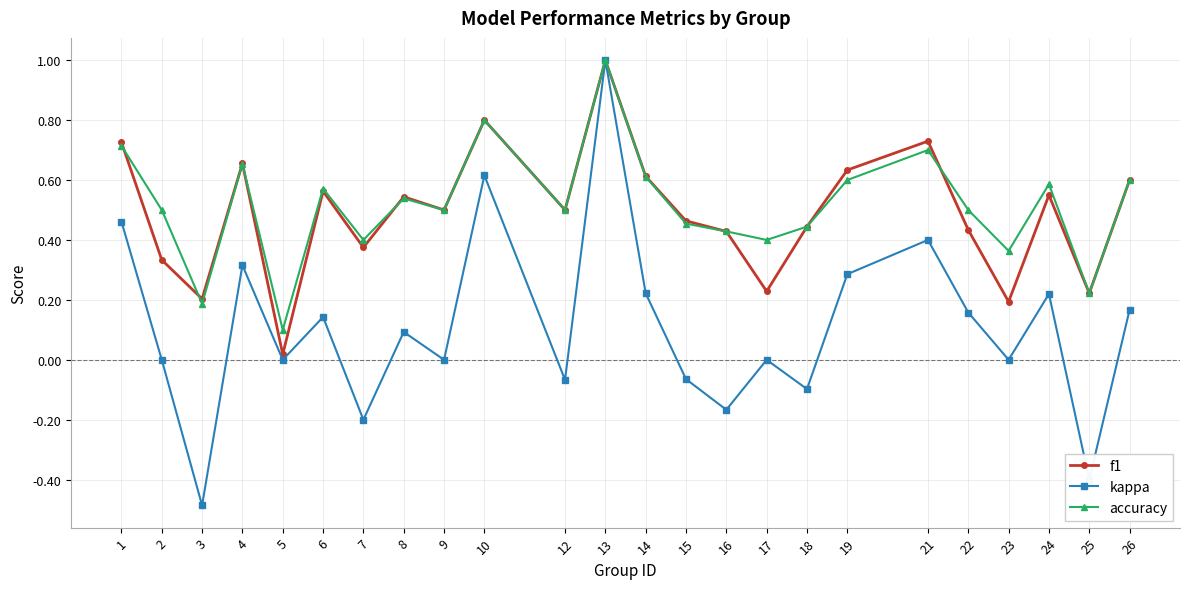

What are all the series names shown in the legend?

f1, kappa, accuracy